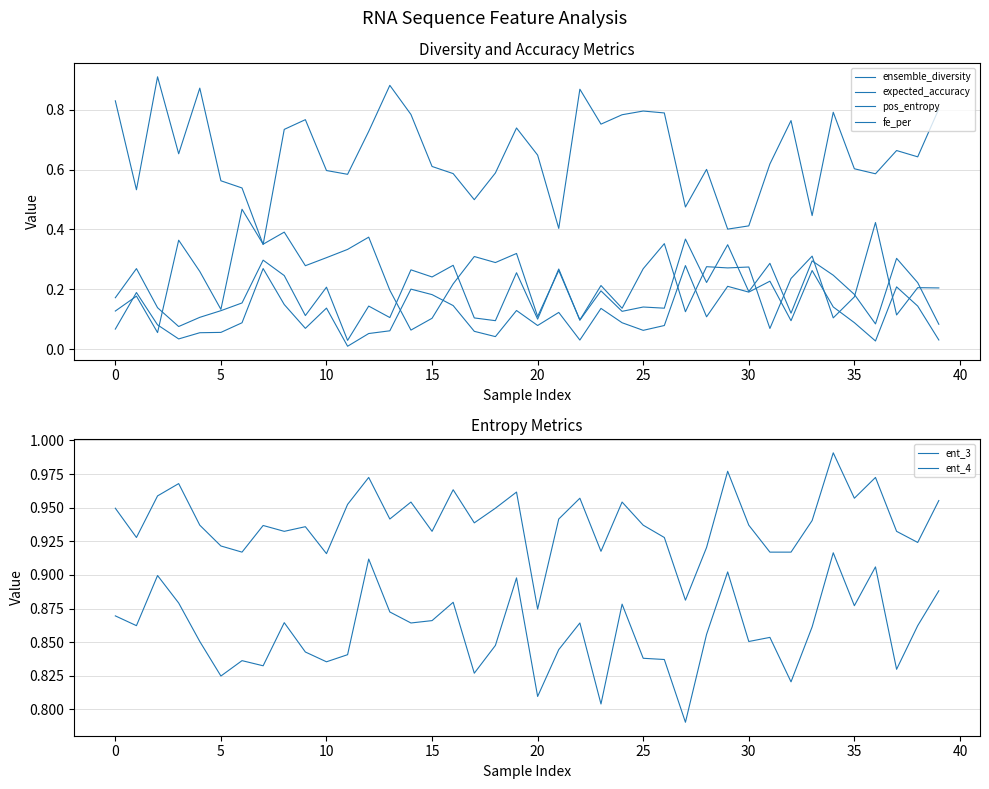

At how many categories does at least one series exceed 0?

40